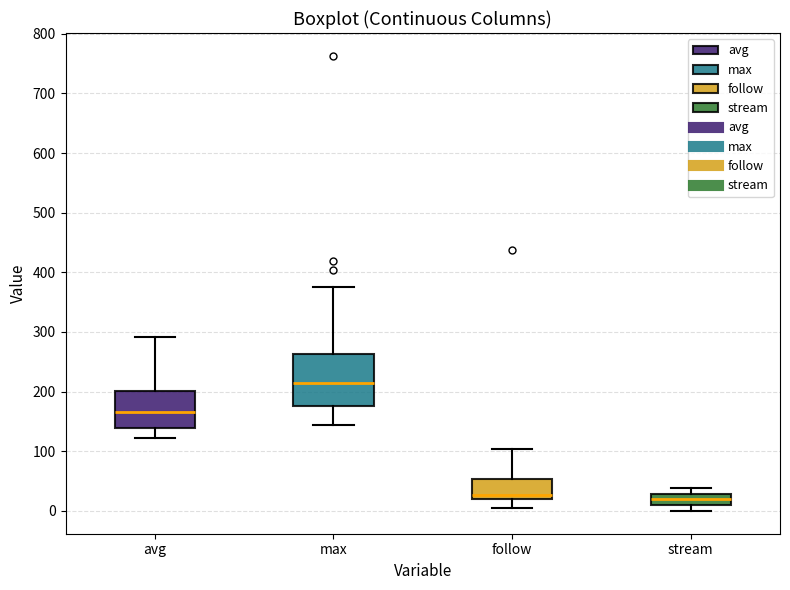

Reading left to right, read every box against the y-axis: the position of its median line, the range the box covers, and the ends of its whiskers. The values are not printed on the chart, so give them approximately, as read against the axis.

avg: median 170, box 140 to 200, whiskers 120 to 290
max: median 210, box 180 to 260, whiskers 140 to 380
follow: median 30, box 20 to 50, whiskers 10 to 100
stream: median 20, box 10 to 30, whiskers 0 to 40